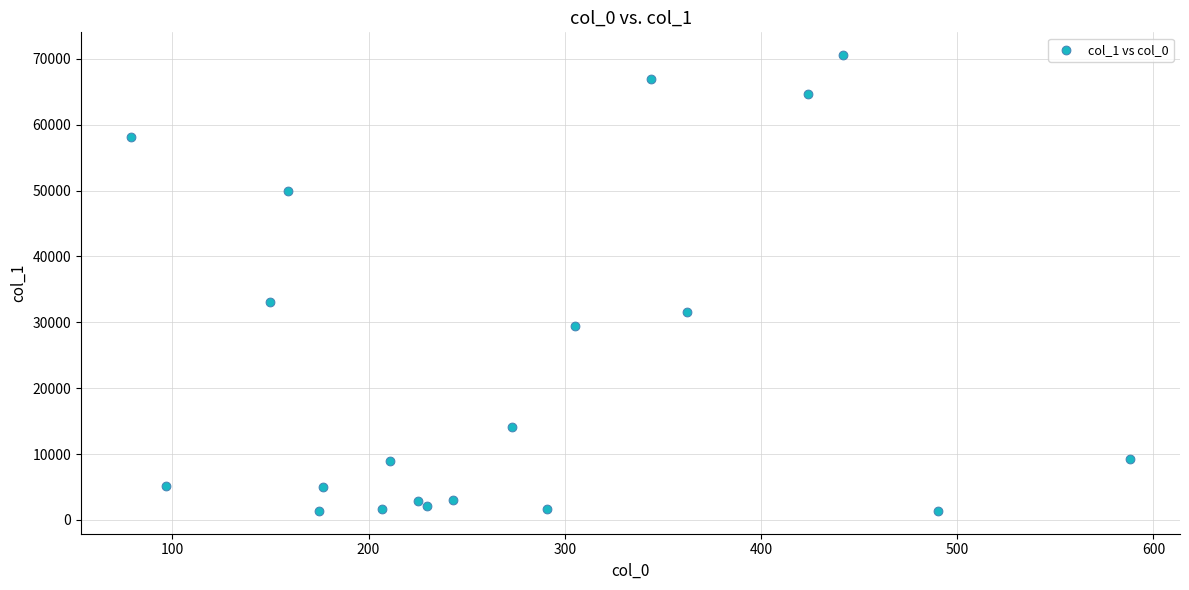

What is the range of X values (max minus min)?

509.1